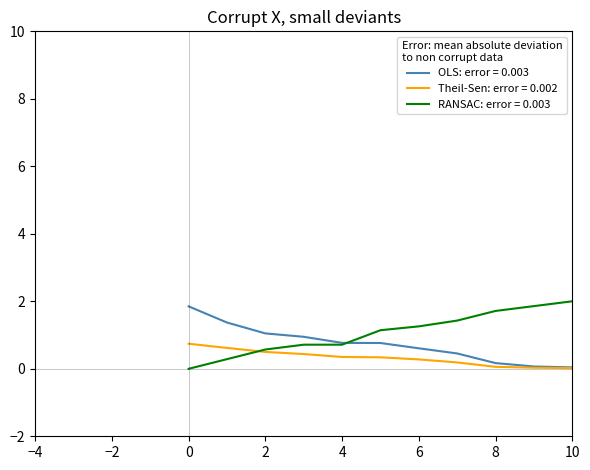

Which series has the largest range (max minus min)?

RANSAC: error = 0.003